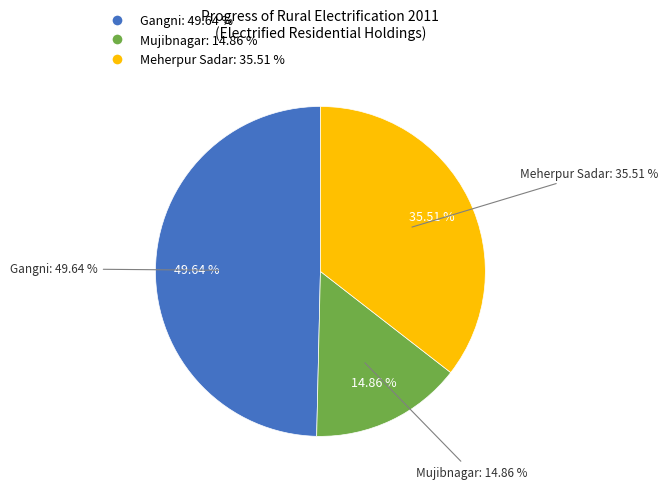

What percentage is NOT represented by Meherpur Sadar?

64.5%